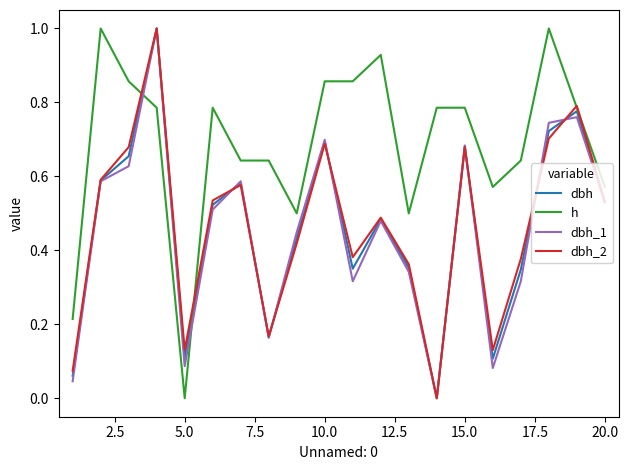

Which series has the largest total across all categories?

h